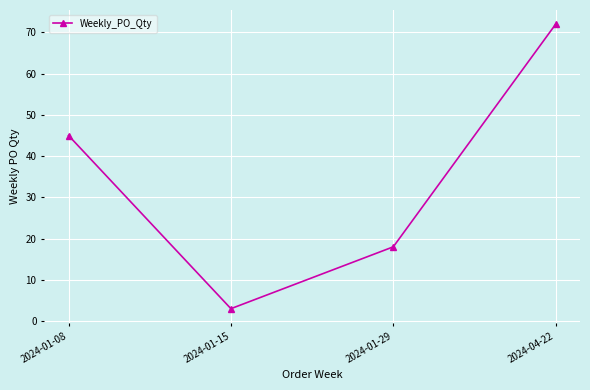

What is the value of the 2nd point from the left?

3